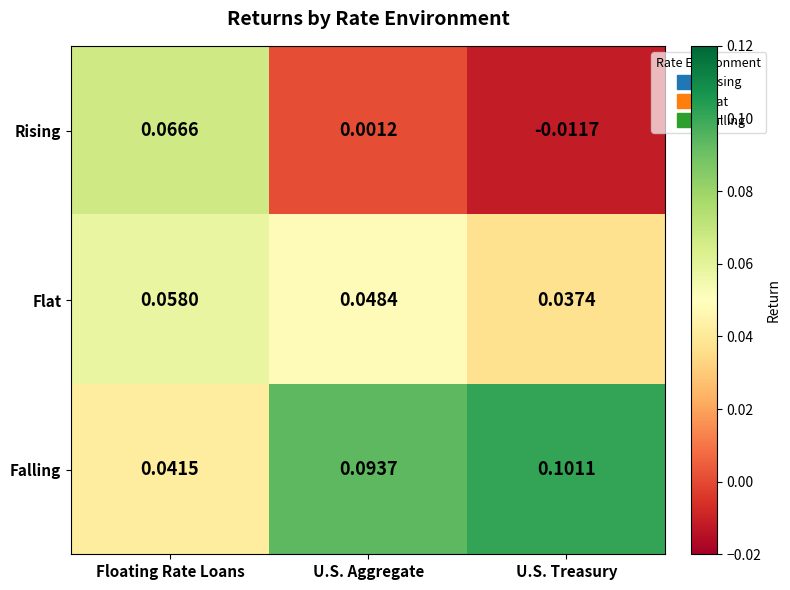

How many distinct data groups are displayed?

3